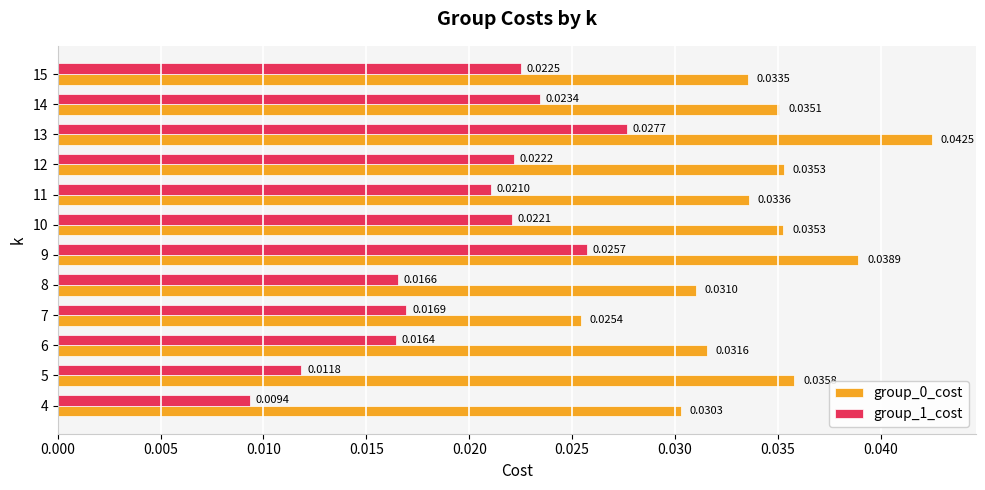

Count the number of categories in the chart.

12